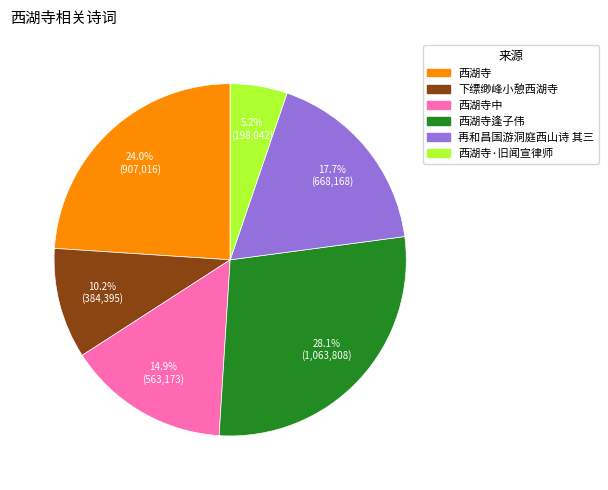

Is there any slice that represents more than half of the pie?

No